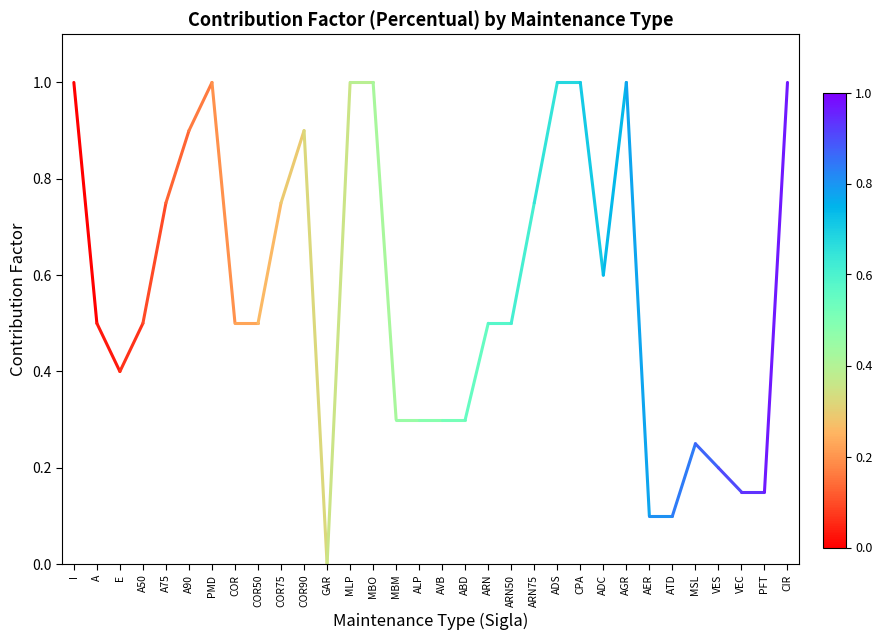

What is the value of the 2nd point from the left?

0.5